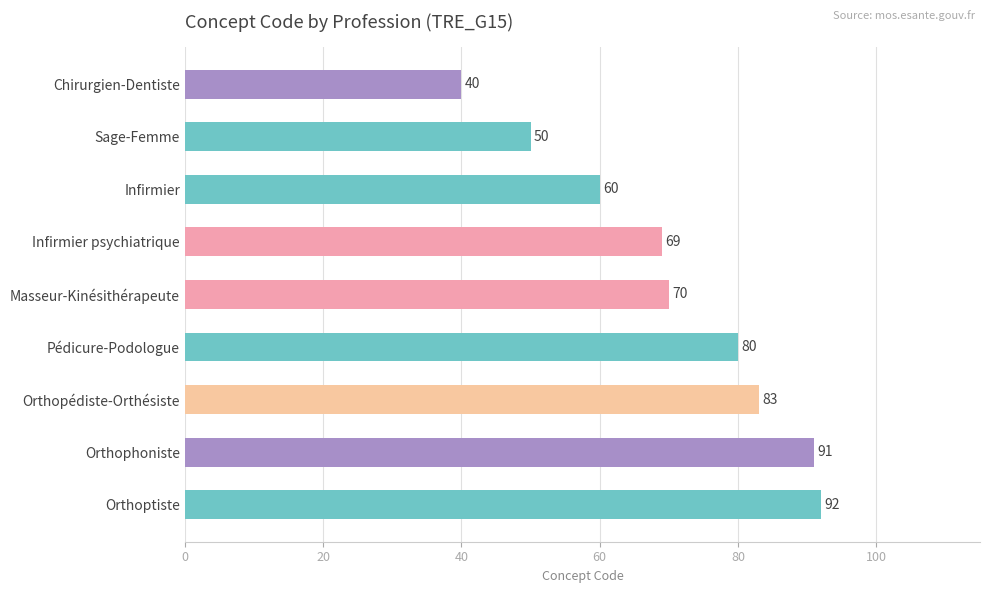

Reading top to bottom, what are all the values shown in this chart?

40	50	60	69	70	80	83	91	92